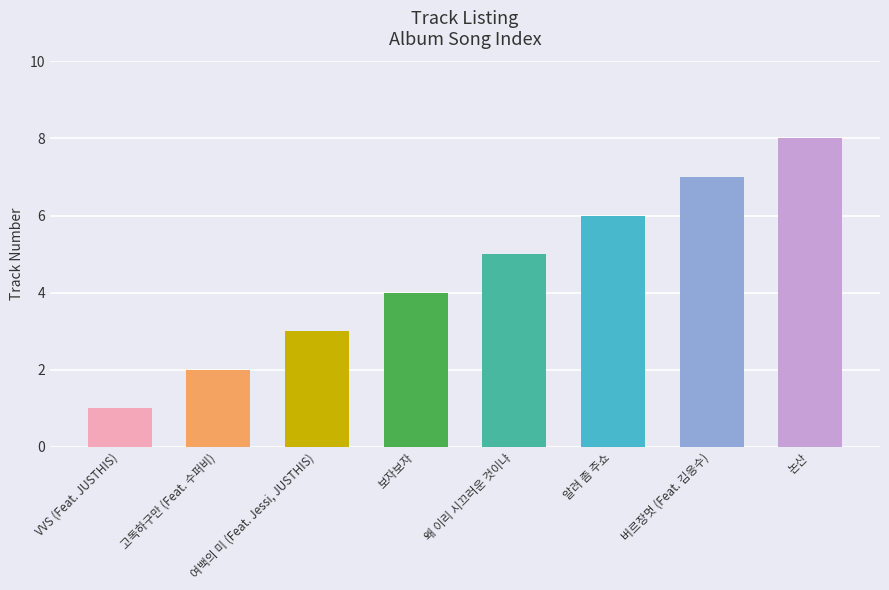

What is the label of the 8th bar from the left?

논산